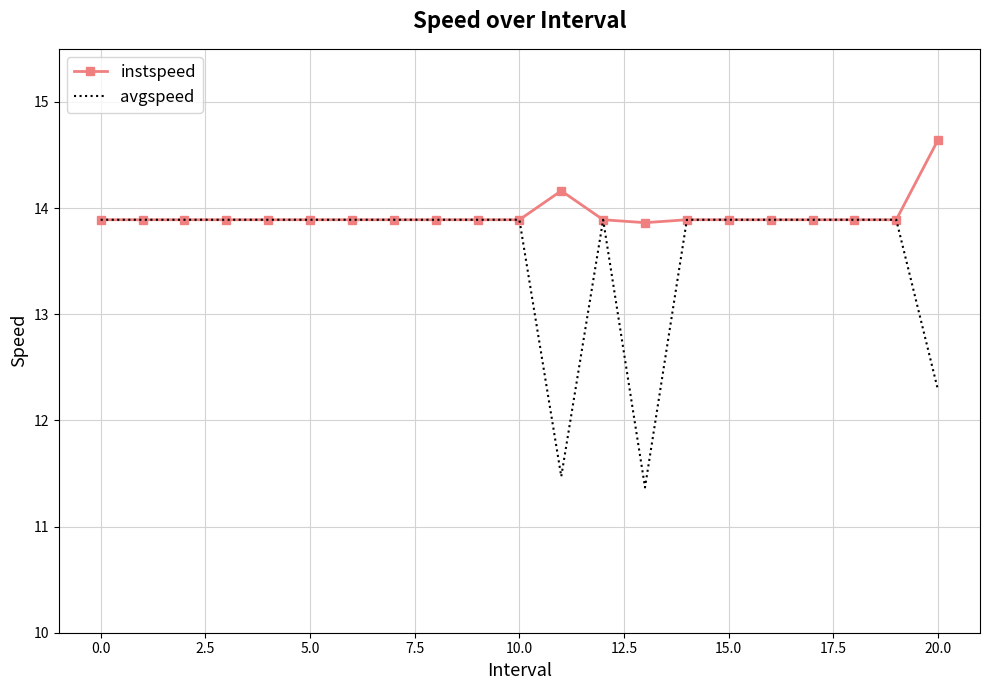

What is the average value of the instspeed series?

13.9